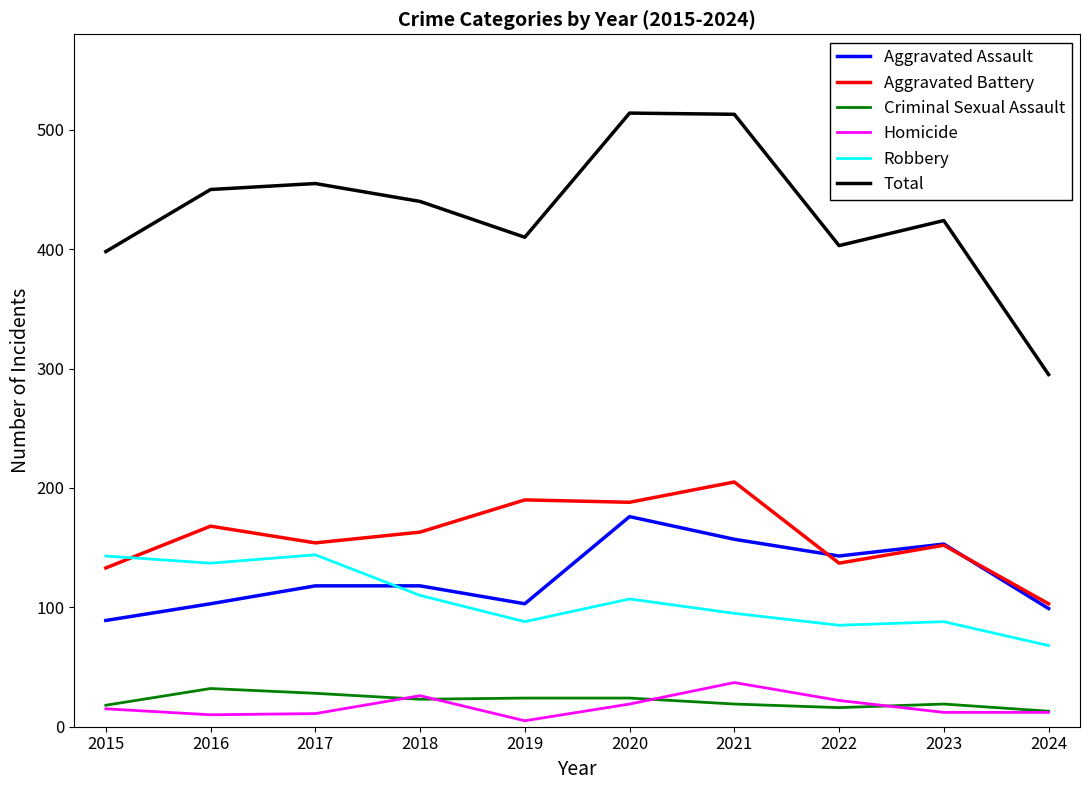

Which series has the largest range (max minus min)?

Total